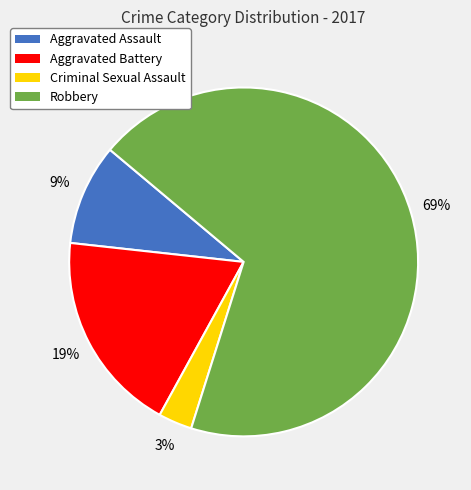

Do Criminal Sexual Assault and Robbery together represent more than half of the pie?

Yes